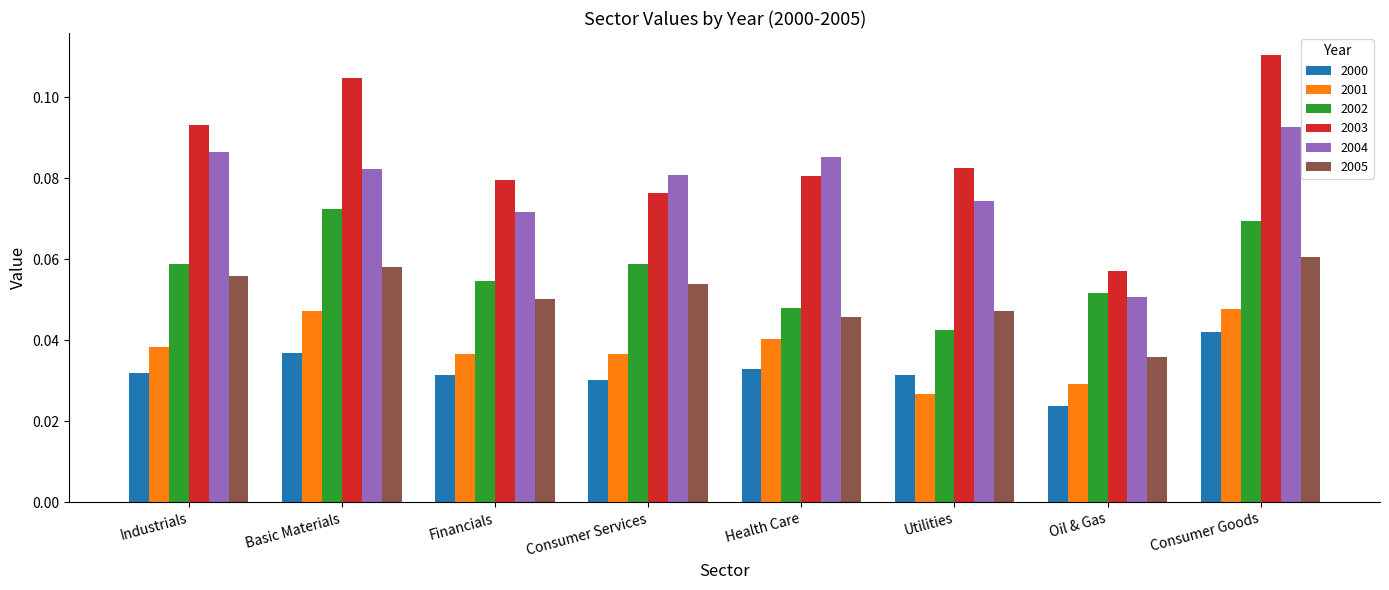

Which series has the largest total across all categories?

2003